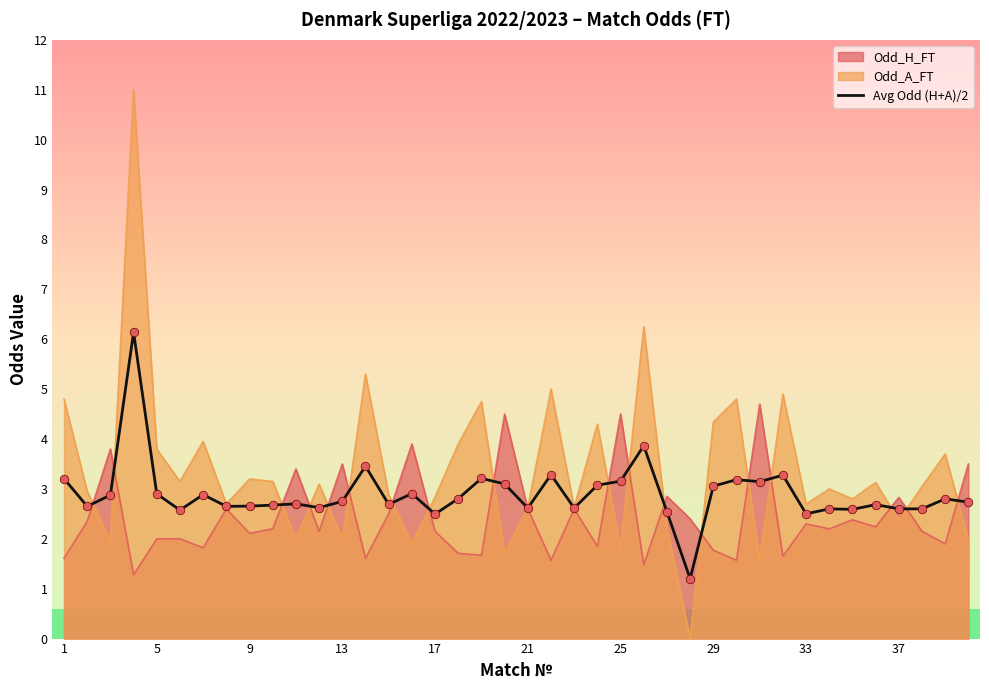

At 25, list the series in order from largest to smallest.

Odd_H_FT, Avg Odd (H+A)/2, Odd_A_FT